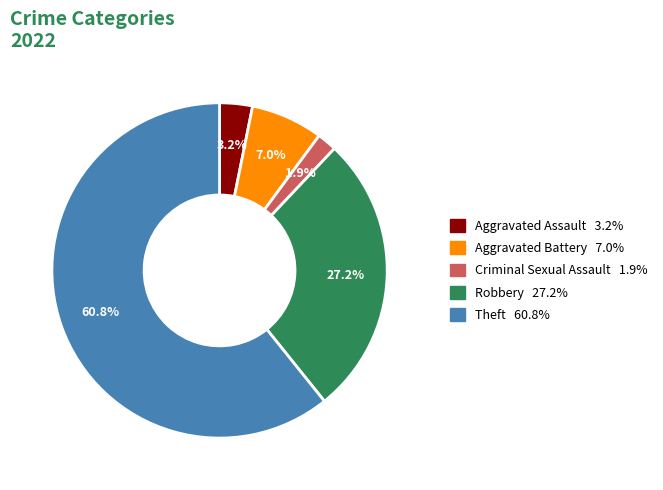

Which has a higher value, Aggravated Assault or Criminal Sexual Assault?

Aggravated Assault